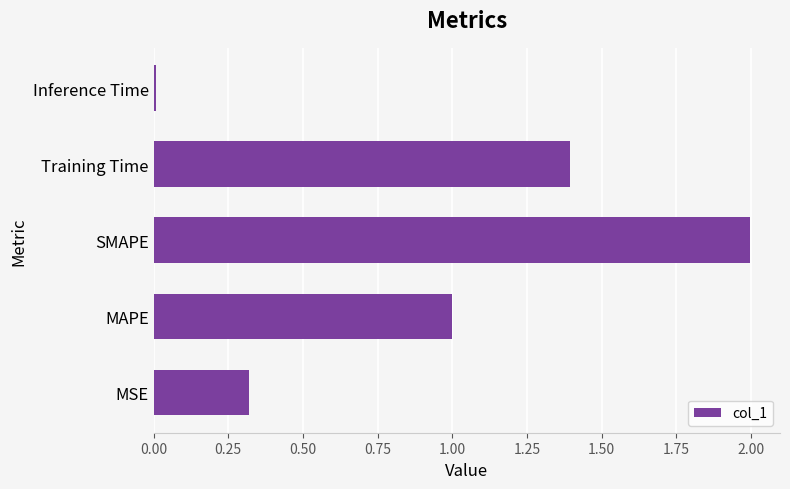

Is it true that the value at MSE is 0.3?

True